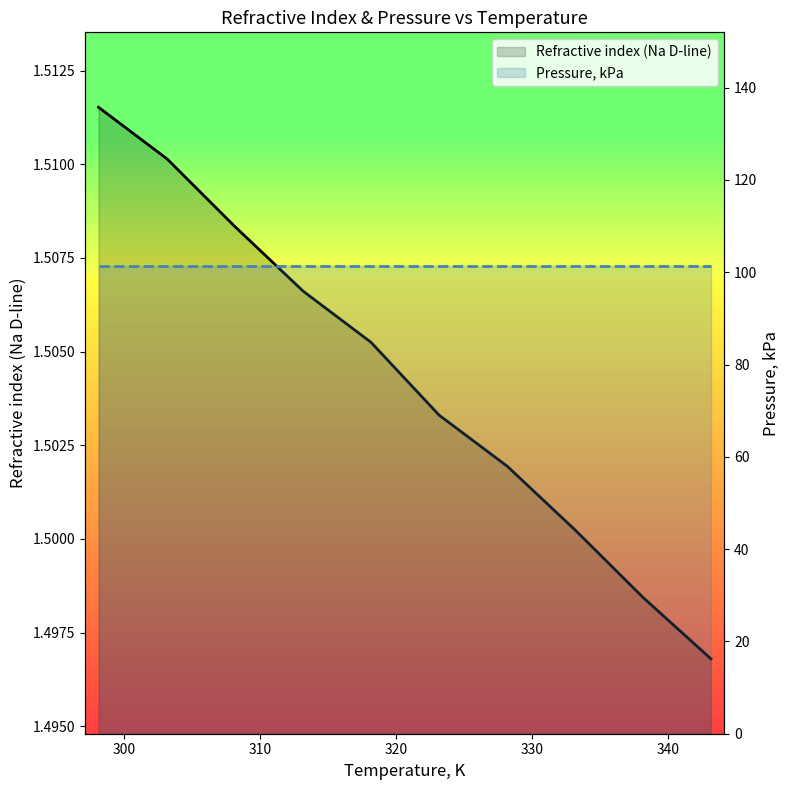

Is it true that Refractive index (Na D-line) equals 0.7 at 300?

False